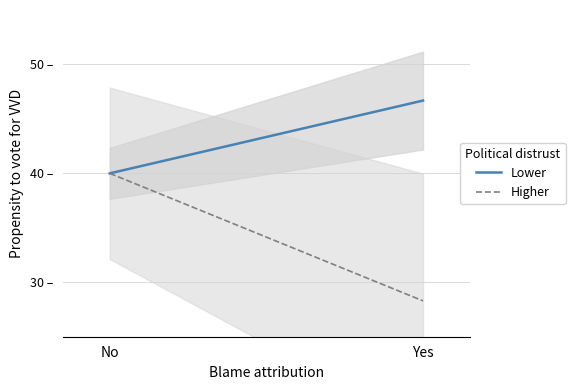

How many lines are shown in the chart?

2